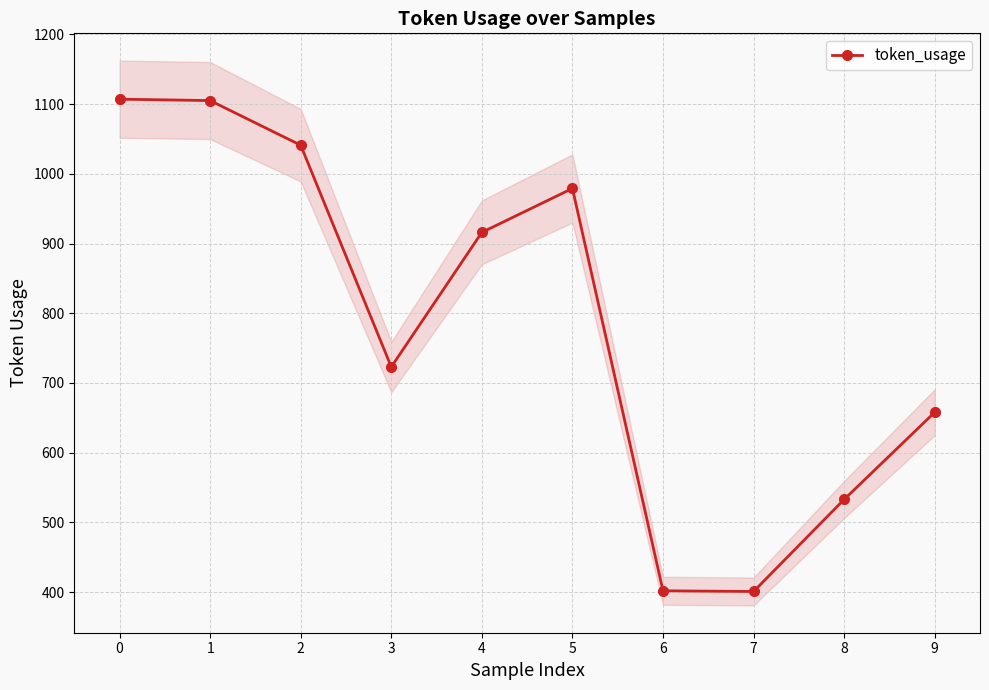

The chart shows a value of 979 at 5. True or false?

True